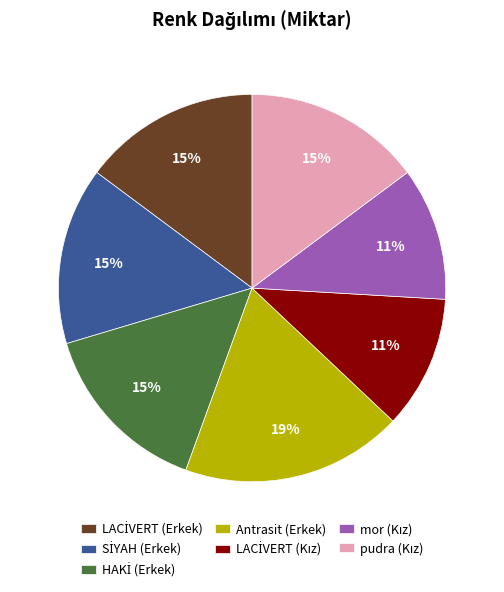

To the nearest percent, what is the average slice percentage?

14%